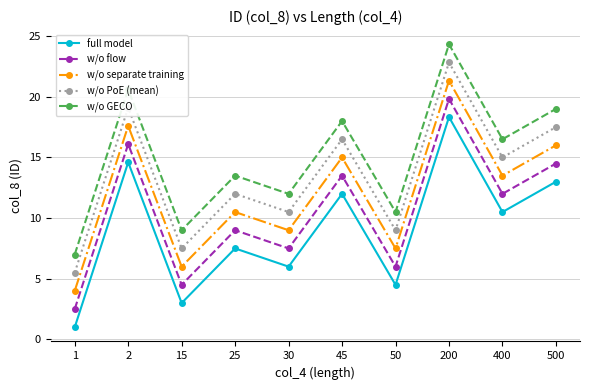

The value of w/o GECO at 25 is 13.5. True or false?

True